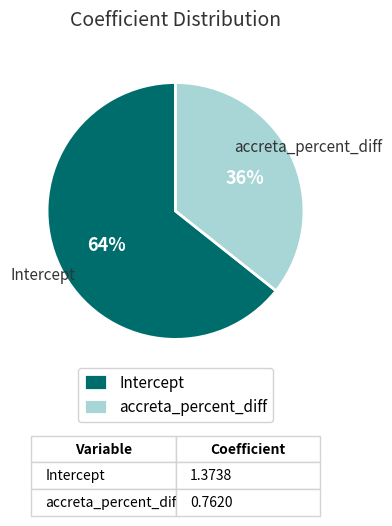

How many slices are in this pie chart?

2